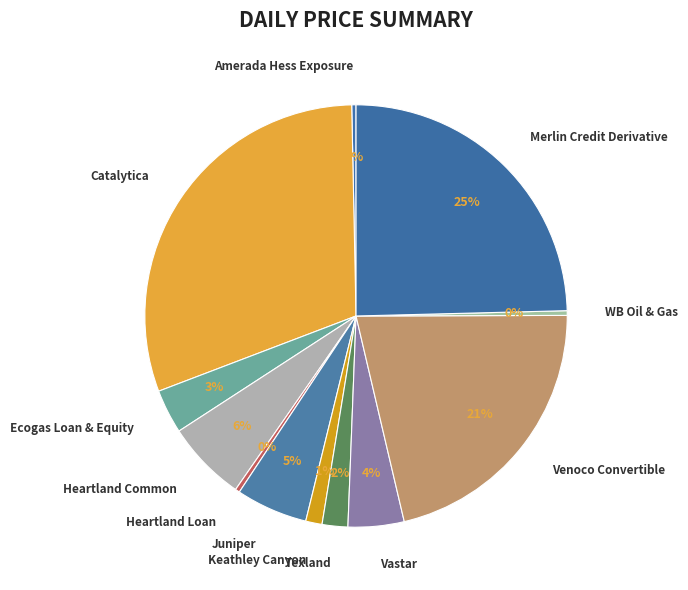

The Texland slice represents 2% of the pie. True or false?

True